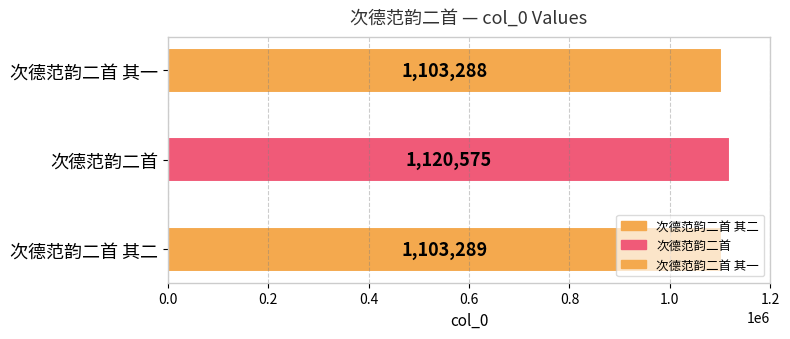

What is the value of the 1st bar from the left?

1103289